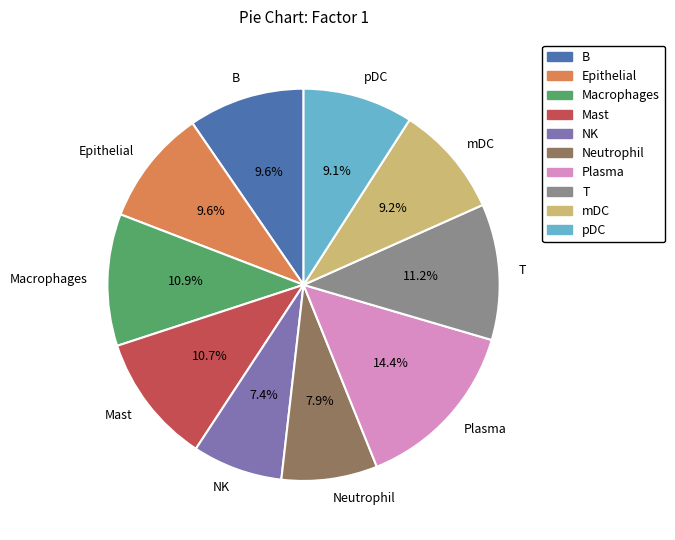

To the nearest percent, what is the difference between the largest and smallest slice percentages?

7%